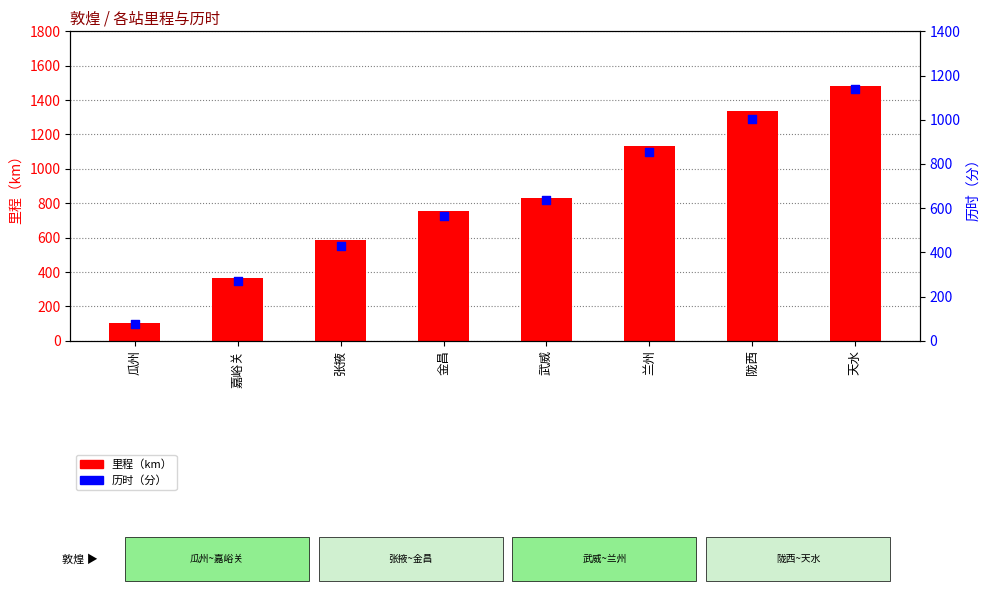

Which series reaches the minimum Y coordinate?

历时（分）